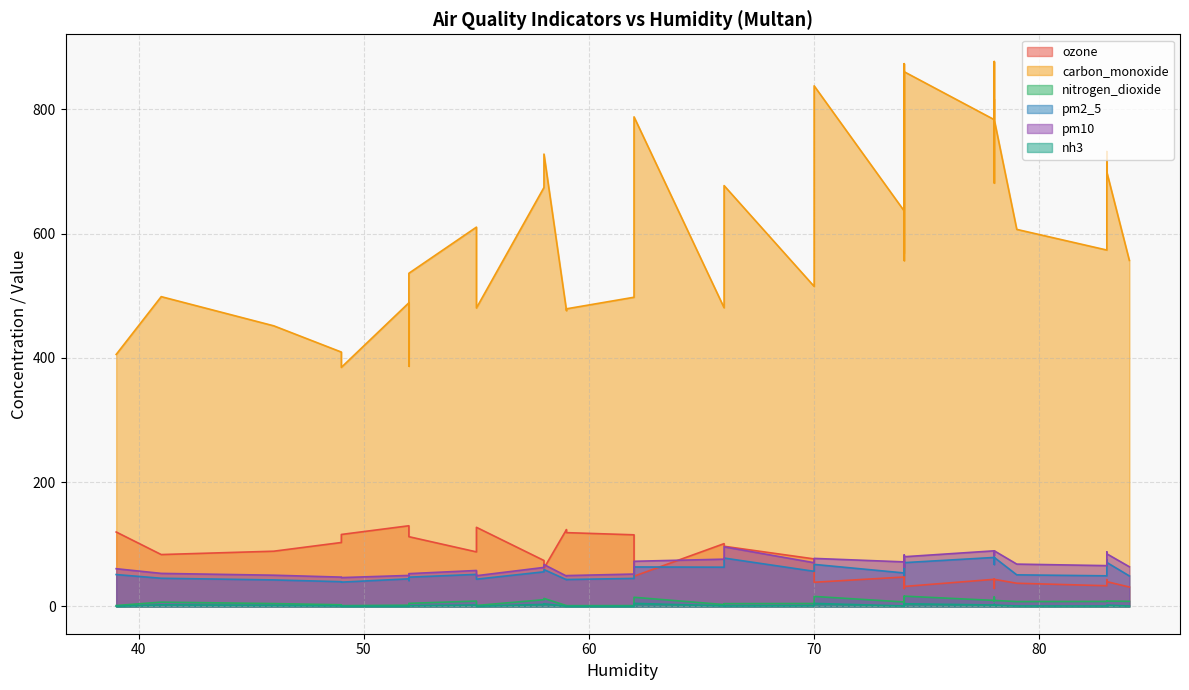

True or false: ozone and pm2_5 intersect in this chart.

True